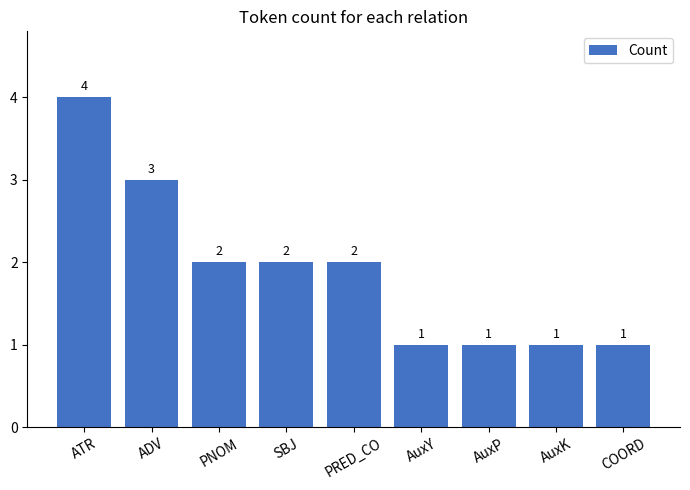

What is the approximate value at AuxP?

1